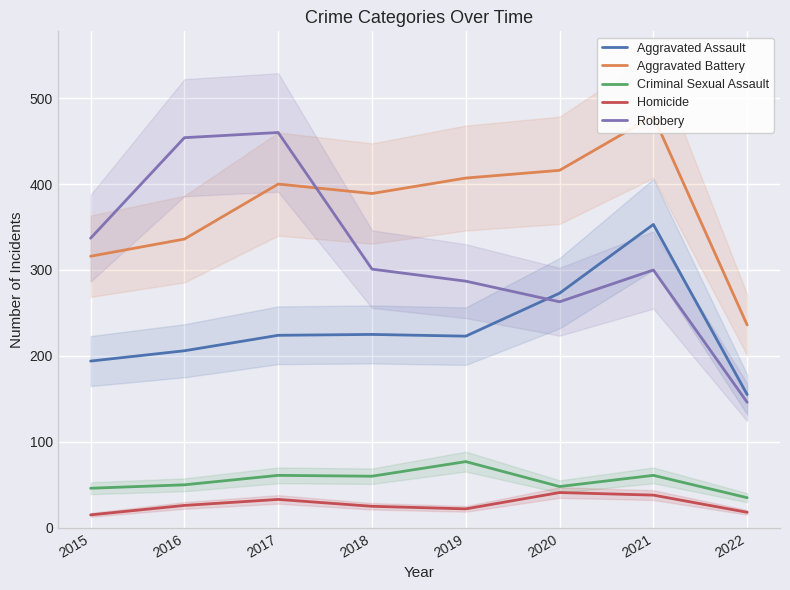

What is the difference between the second highest and minimum values in the Criminal Sexual Assault series?

26